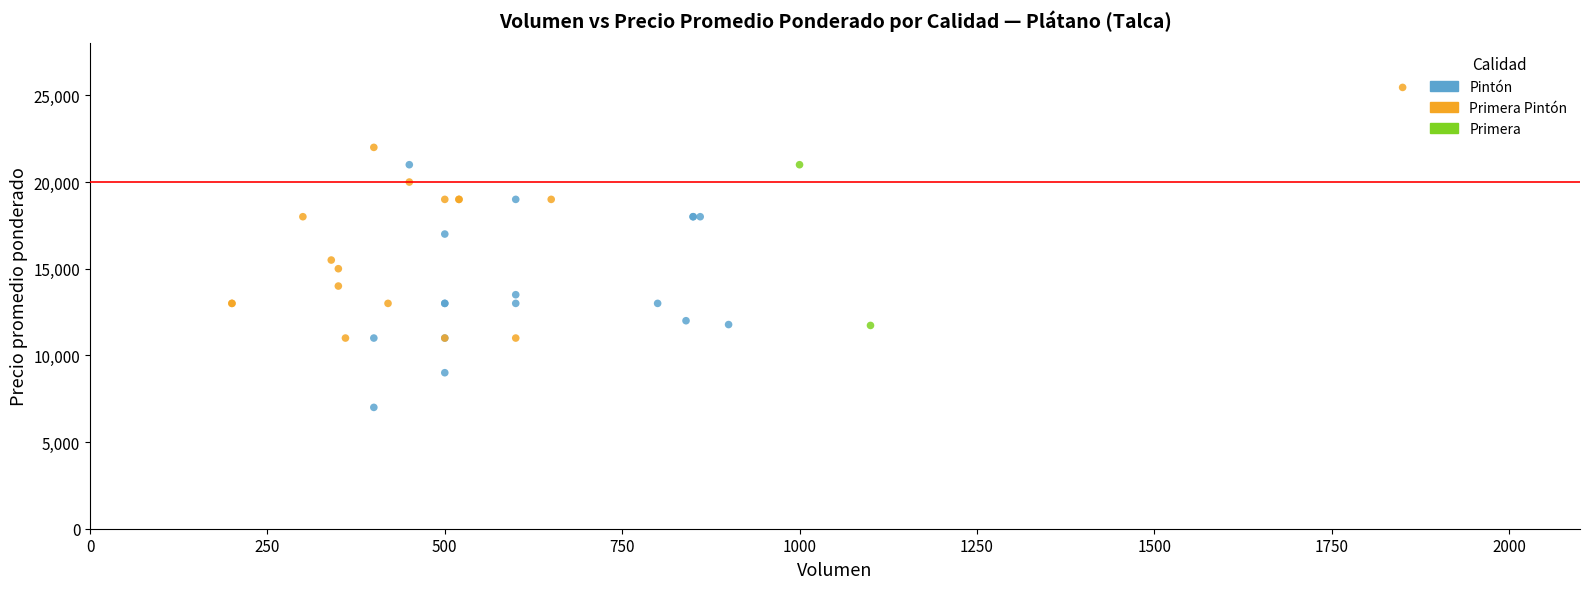

What are all the series names shown in the legend?

Pintón, Primera Pintón, Primera